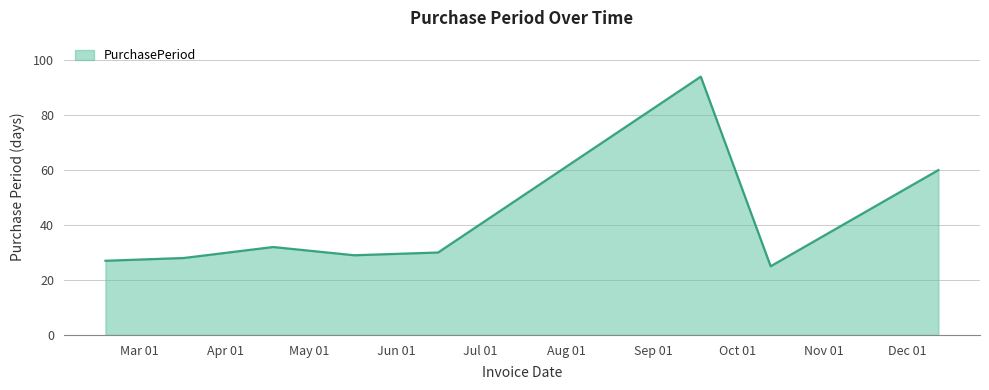

What is the difference between the maximum and minimum values?

69